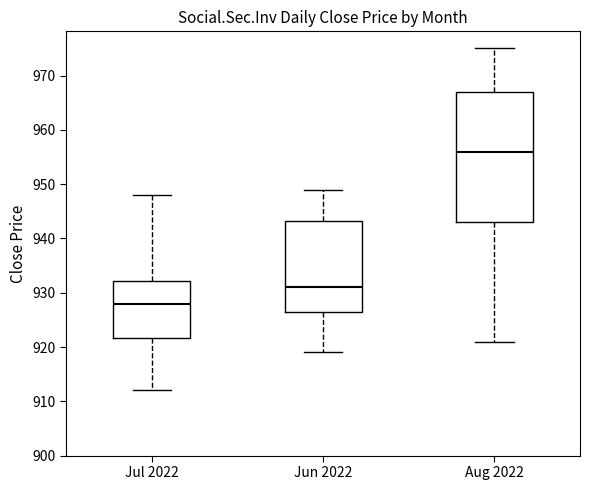

Which box is the tallest, from its lower edge to its upper edge?

Aug 2022